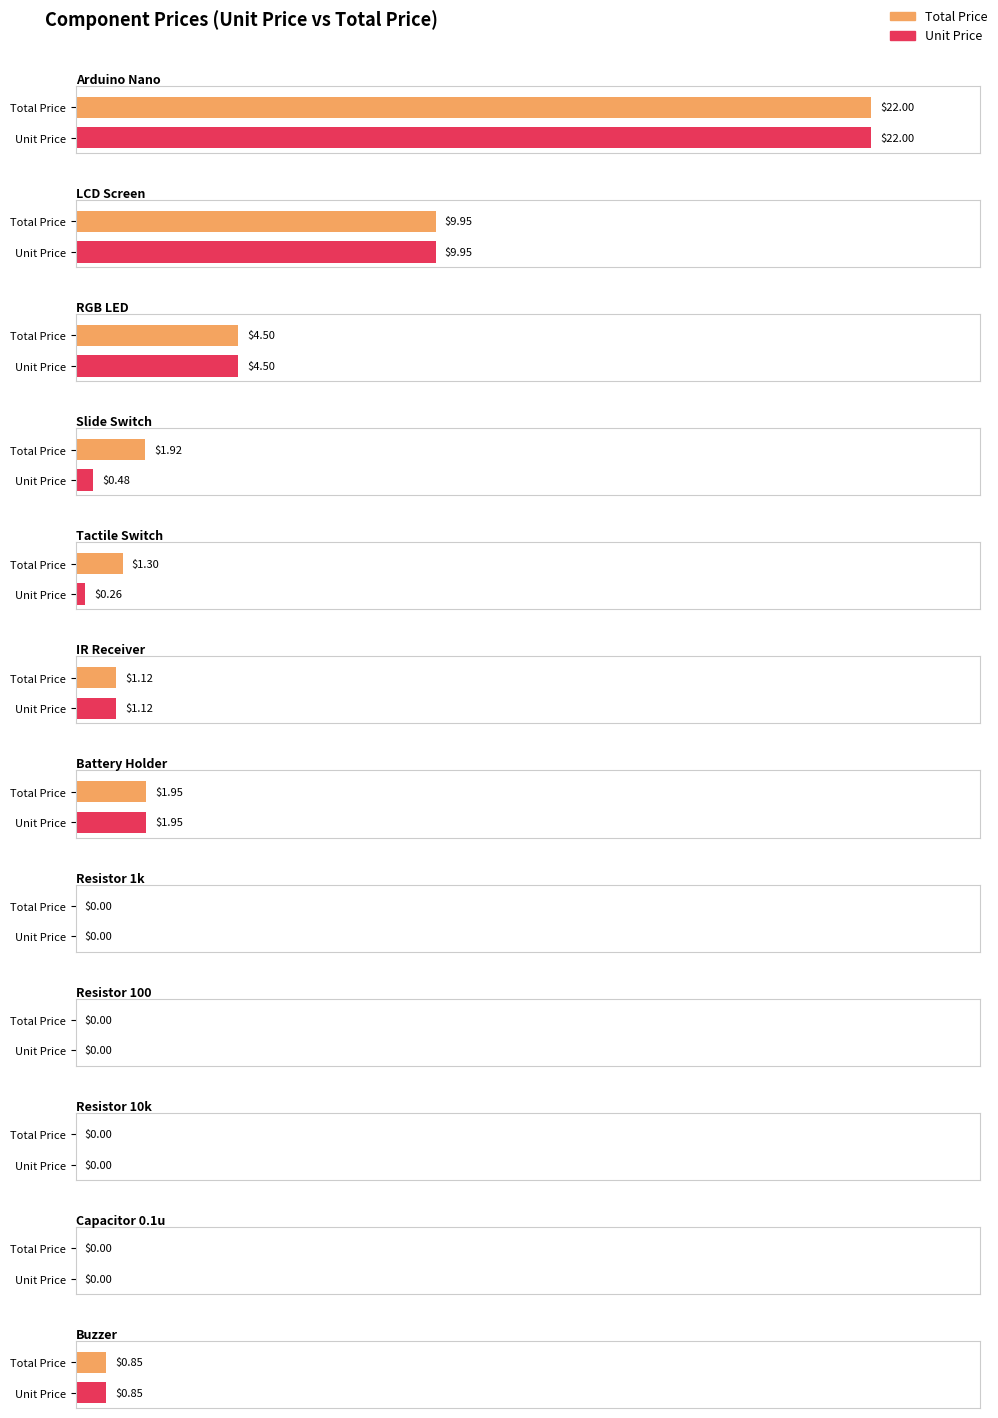

What are all the series names shown in the legend?

Total Price, Unit Price